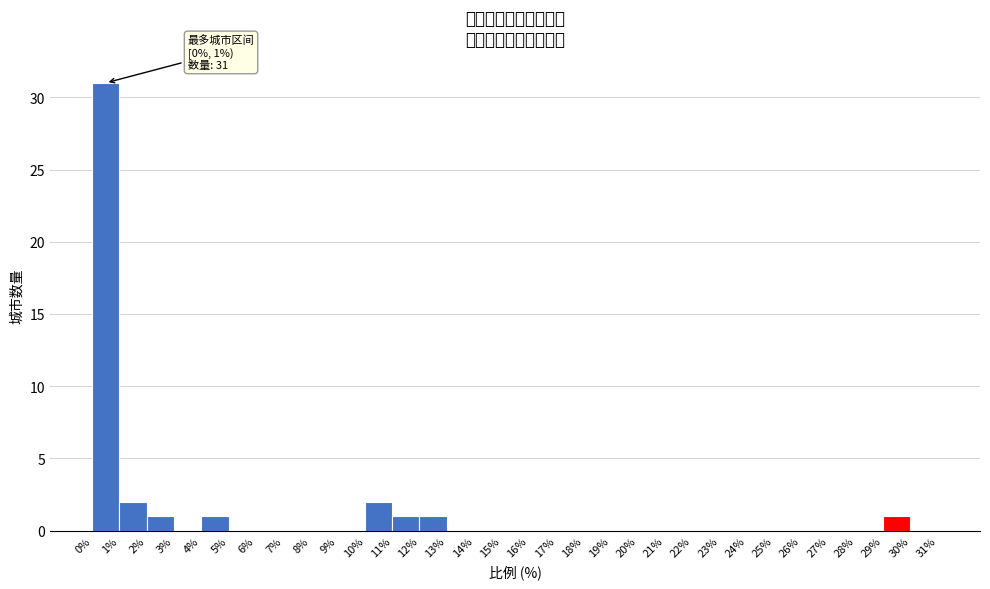

Which range on the x-axis has the tallest bar?

0% to 1%